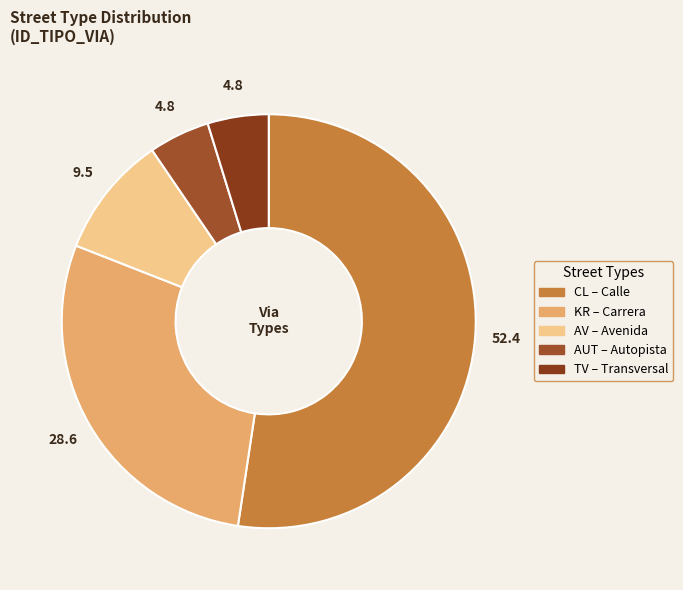

What is the majority slice?

CL